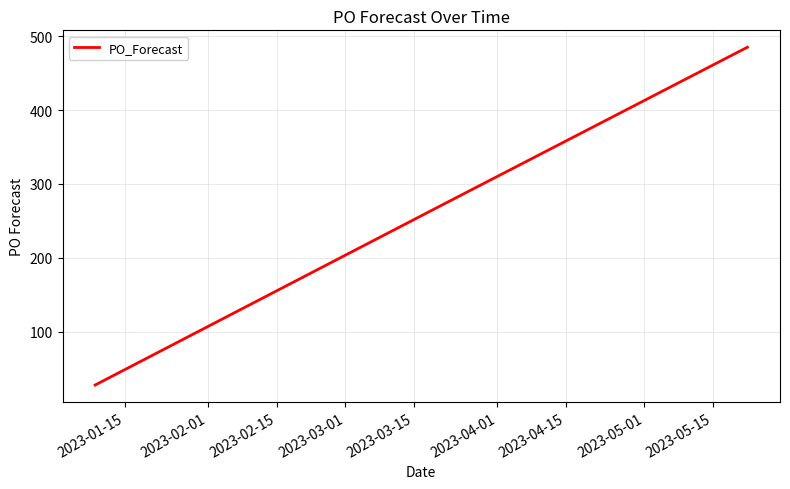

Reading left to right, what are all the values shown in this chart?

28	269	293	317	341	365	389	413	437	461	485